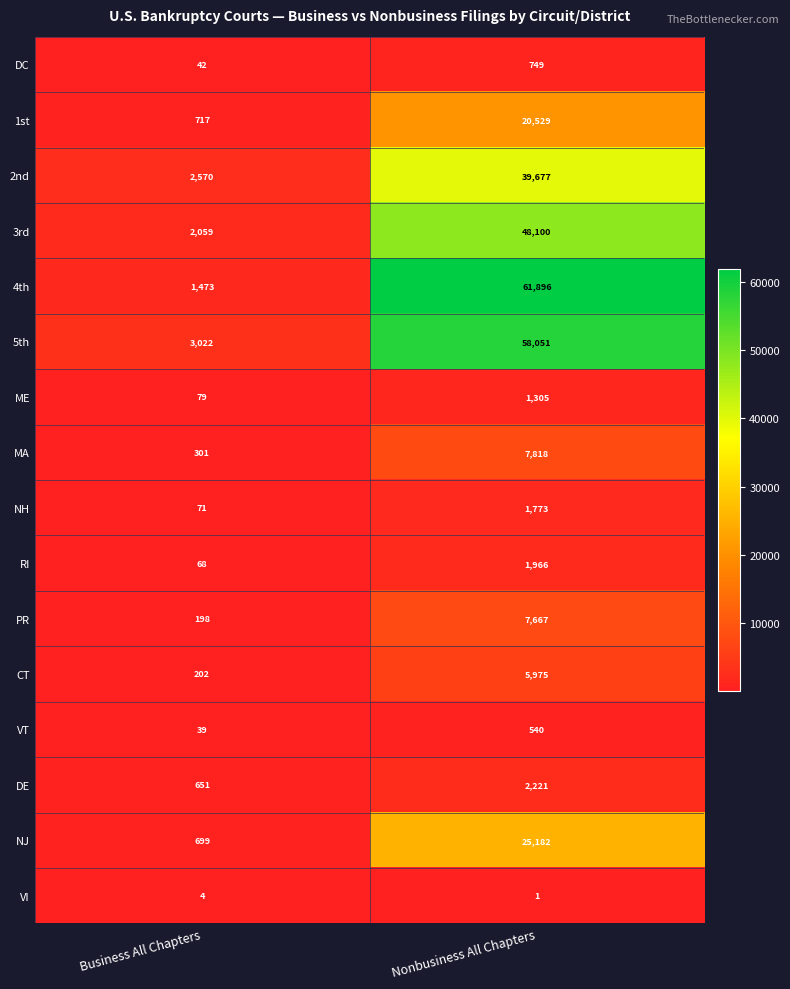

What is the sum of all 4th values?

63369